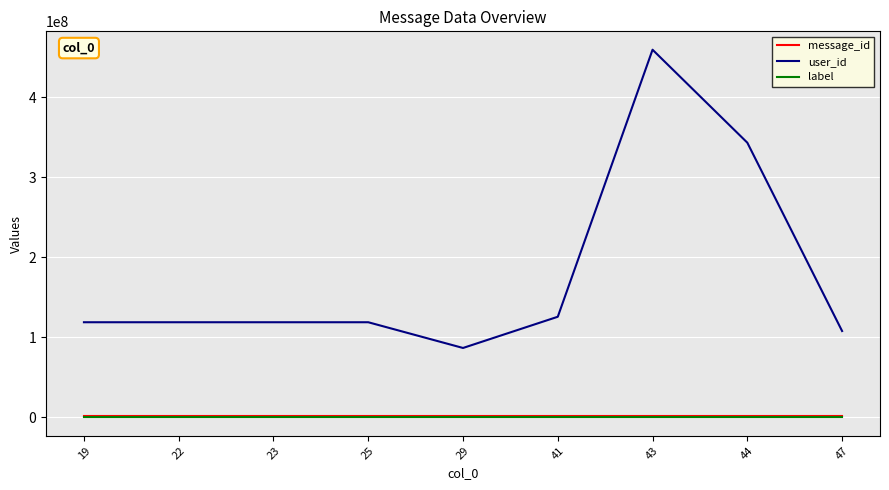

What are all the series names shown in the legend?

message_id, user_id, label